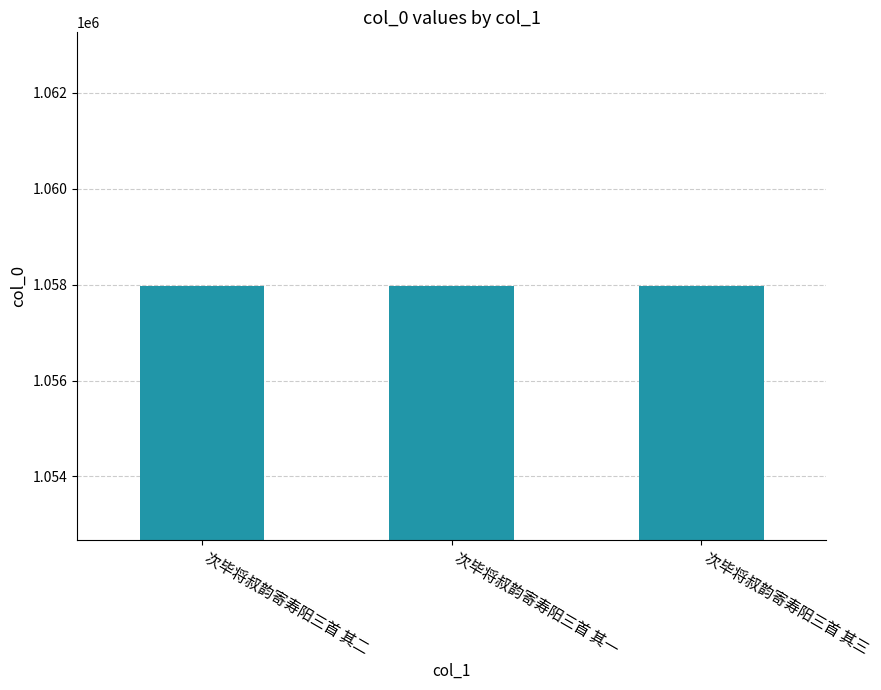

What is the label of the 1st bar from the right?

次毕将叔韵寄寿阳三首 其三